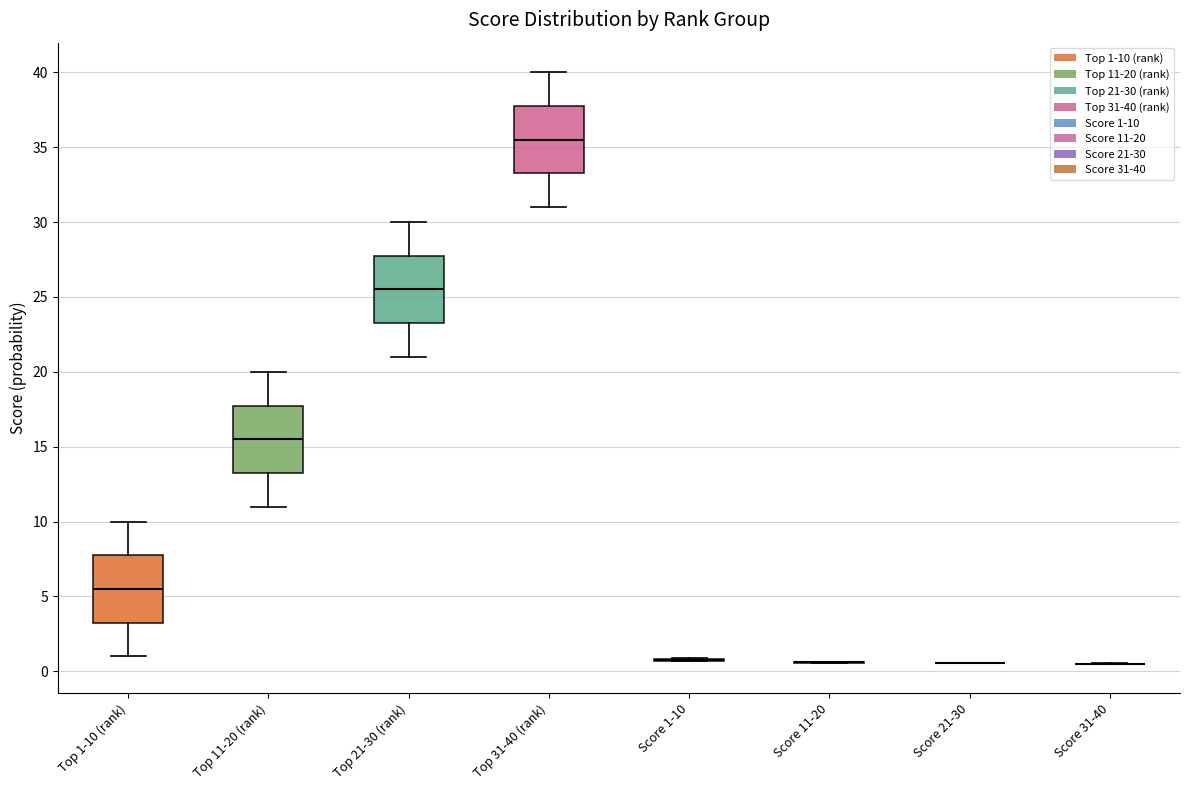

Reading left to right, transcribe this box plot: for each box, give where its median line is, the range the box spans, and where its two whiskers end, as read against the y-axis. The values are not printed on the chart, so give them approximately, as read against the axis.

Top 1-10 (rank): median 5.5, box 3.5 to 8.0, whiskers 1.0 to 10.0
Top 11-20 (rank): median 15.5, box 13.5 to 18.0, whiskers 11.0 to 20.0
Top 21-30 (rank): median 25.5, box 23.5 to 28.0, whiskers 21.0 to 30.0
Top 31-40 (rank): median 35.5, box 33.5 to 38.0, whiskers 31.0 to 40.0
Score 1-10: box collapsed to a line at 1.0, whiskers 0.5 to 1.0
Score 11-20: box collapsed to a line at 0.5, whiskers 0.5 to 0.5
Score 21-30: box collapsed to a line at 0.5, whiskers 0.5 to 0.5
Score 31-40: box collapsed to a line at 0.5, whiskers 0.5 to 0.5